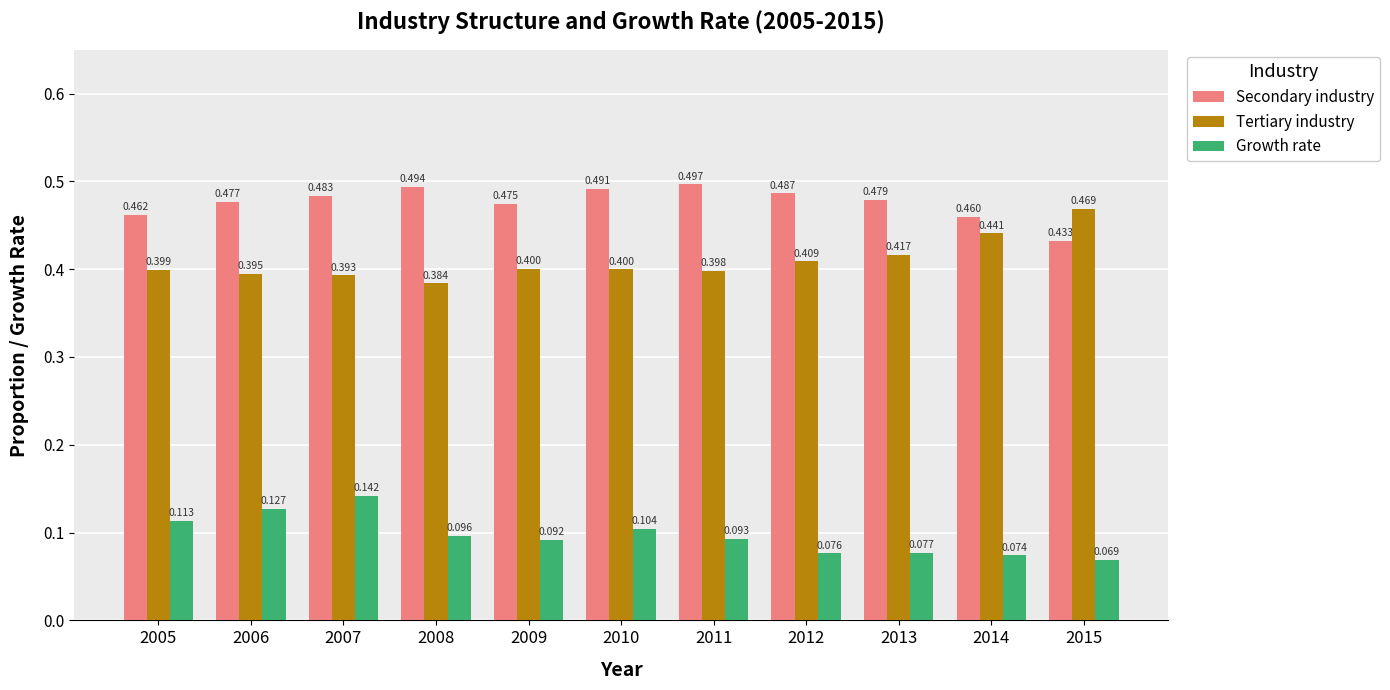

Count the Growth rate values in the range 0 to 1.

11